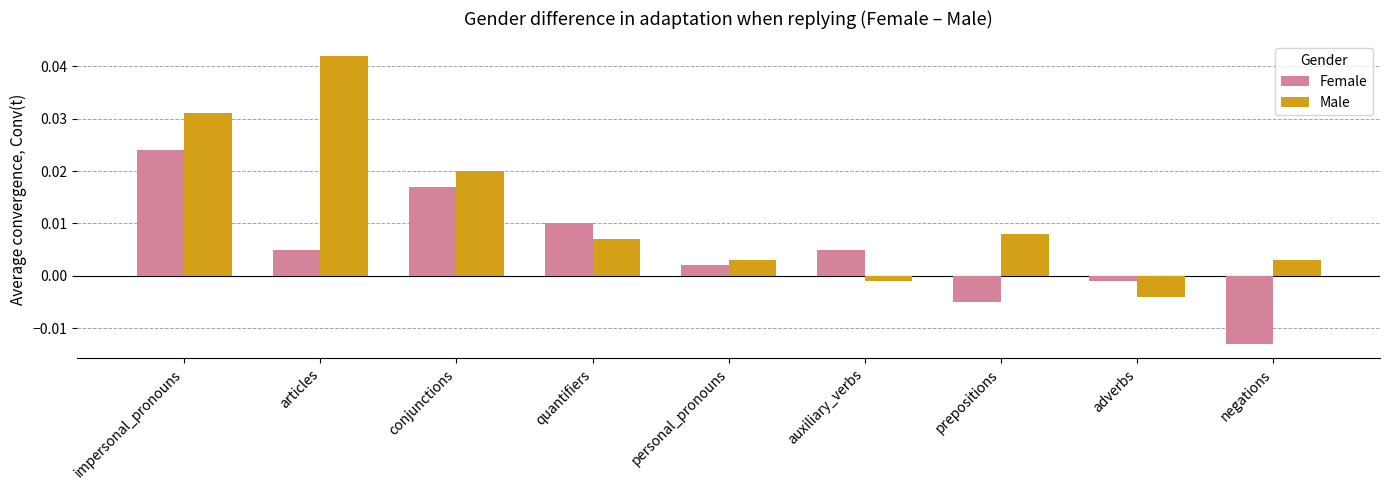

What is the label of the 9th bar from the right?

impersonal_pronouns